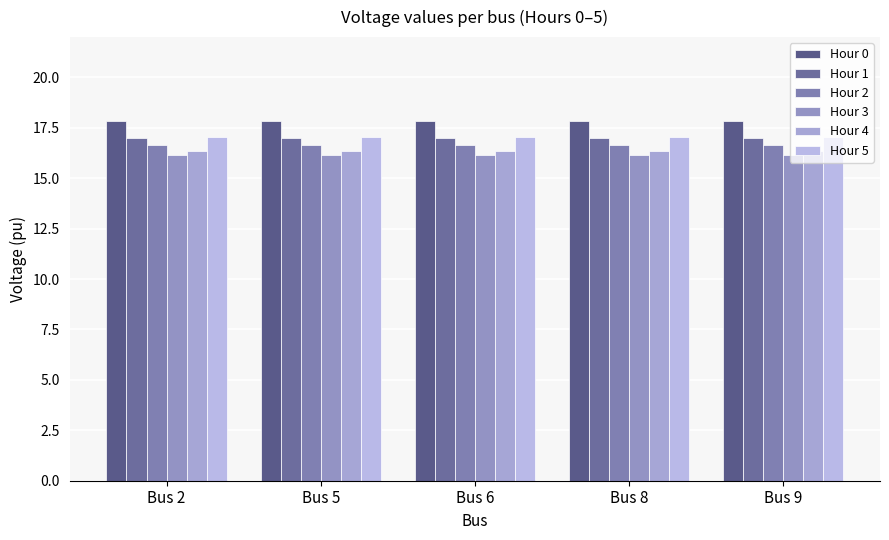

What is the sum of the Hour 5 values at Bus 8 and Bus 2?

34.1